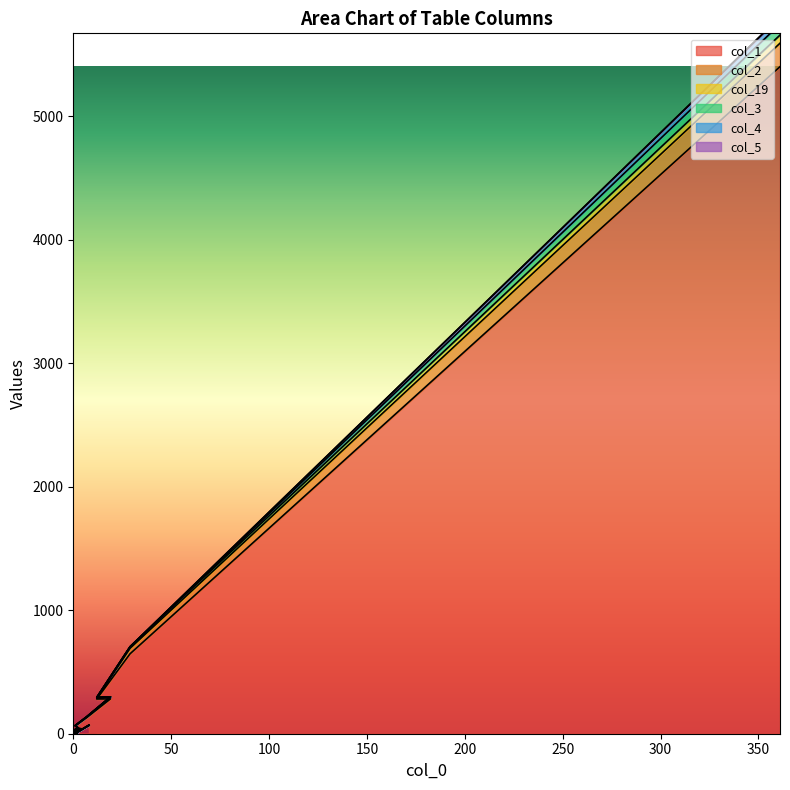

What is the label of the 17th point from the right?

19